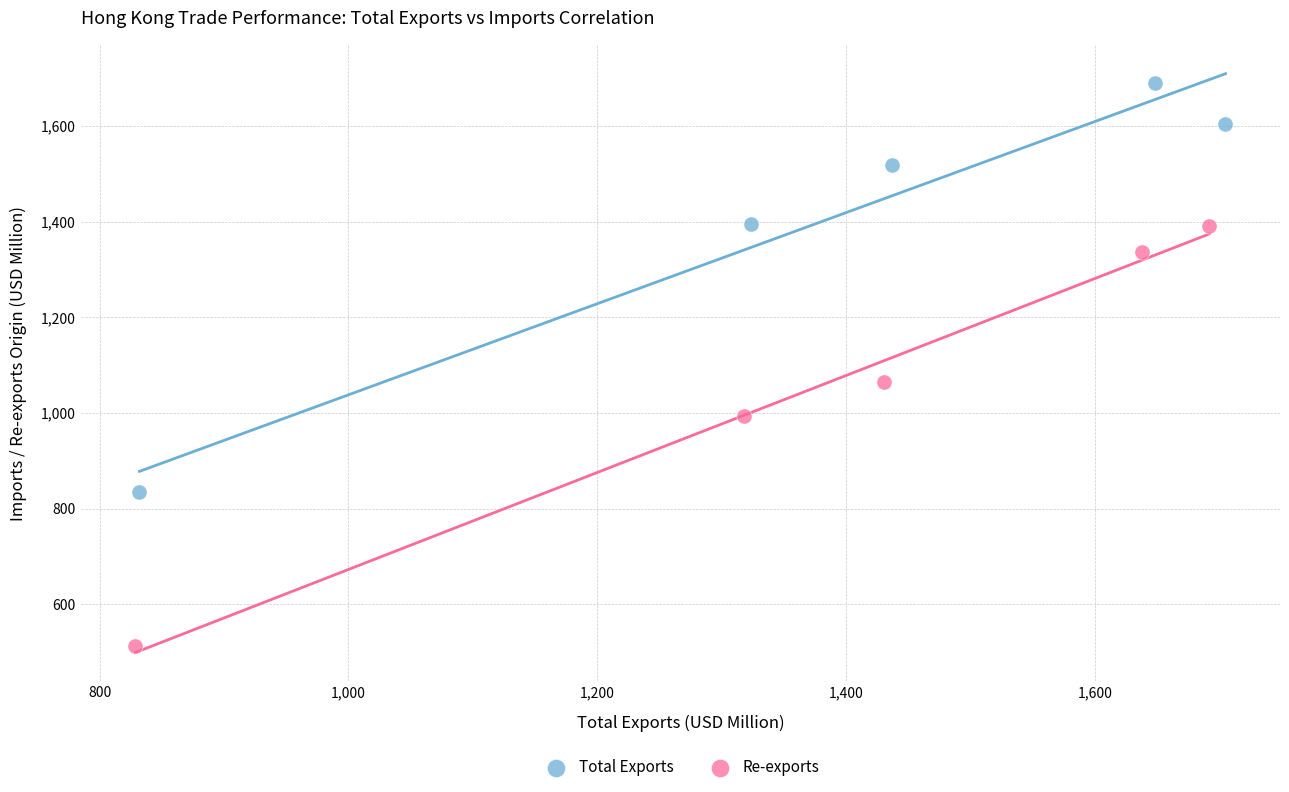

Which series reaches the minimum Y coordinate?

Re-exports